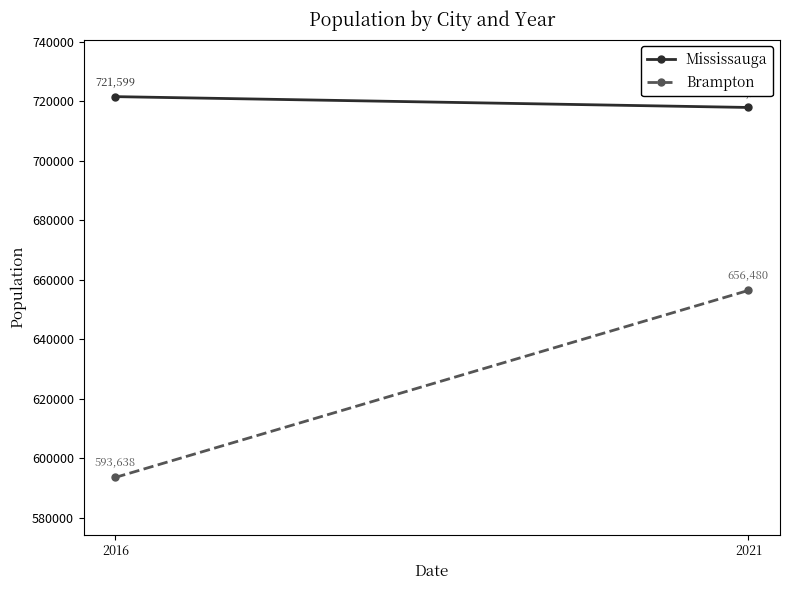

What are all the series names shown in the legend?

Mississauga, Brampton